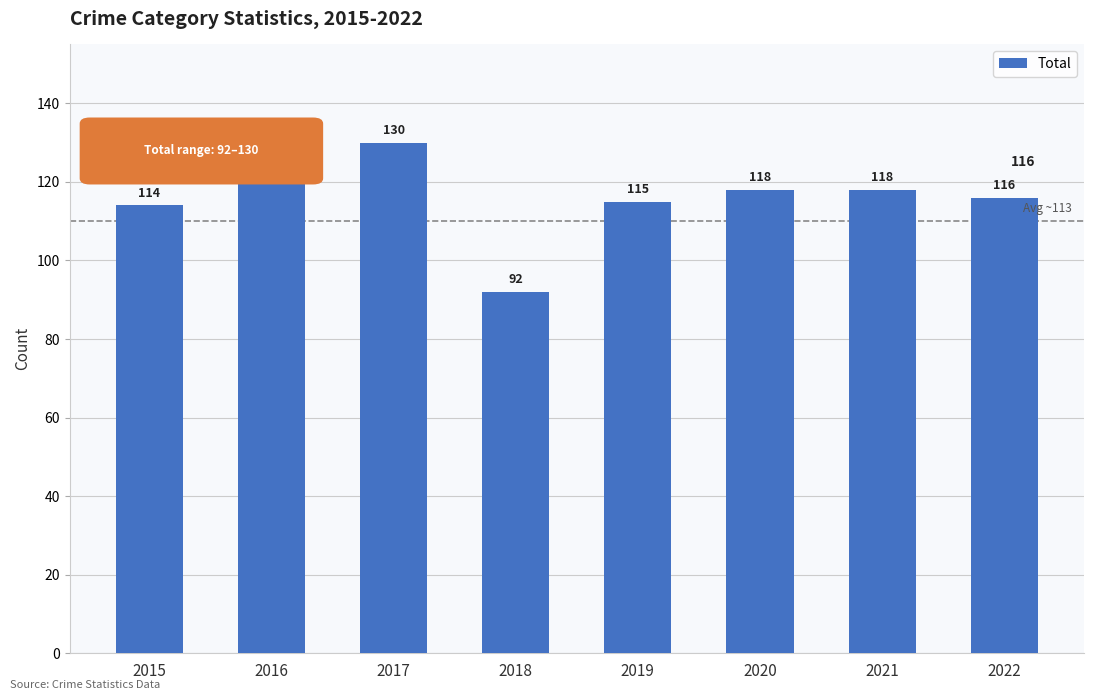

How many data points does each series have?

8